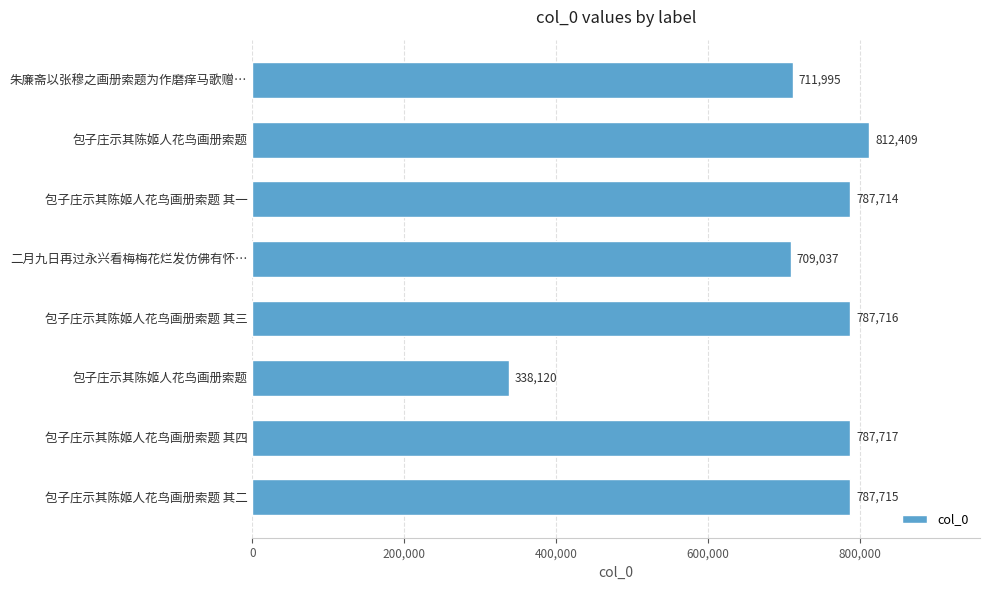

What is the difference between the maximum and second lowest values?

103372